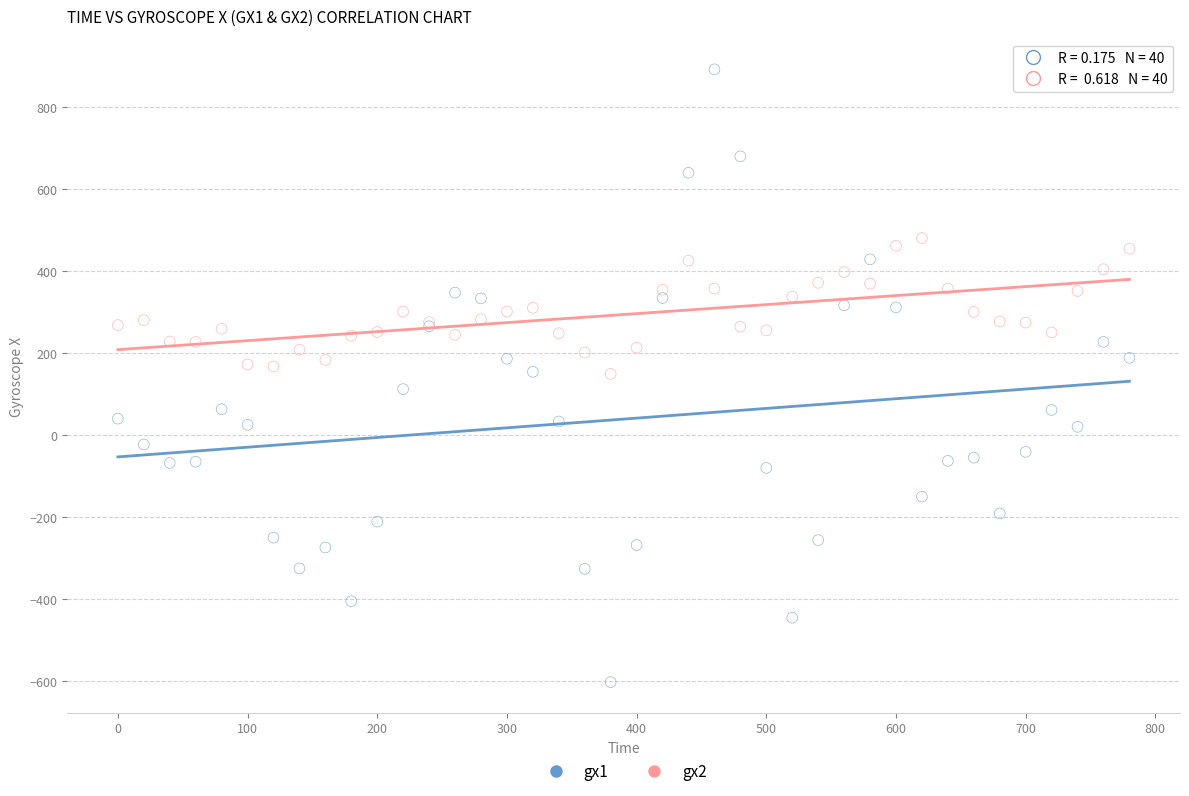

Which series contains the lowest Y value?

gx1